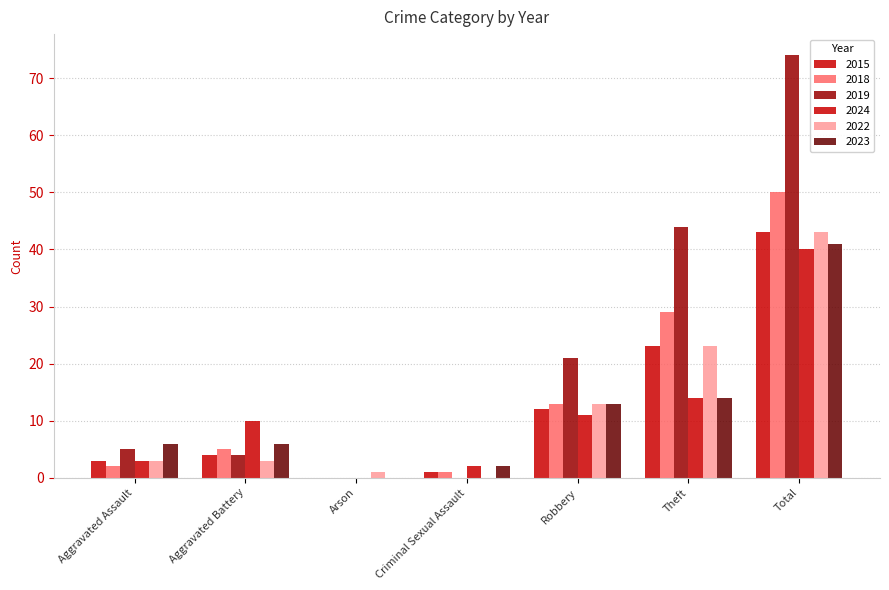

At which label is 2019 closest to 37?

Theft